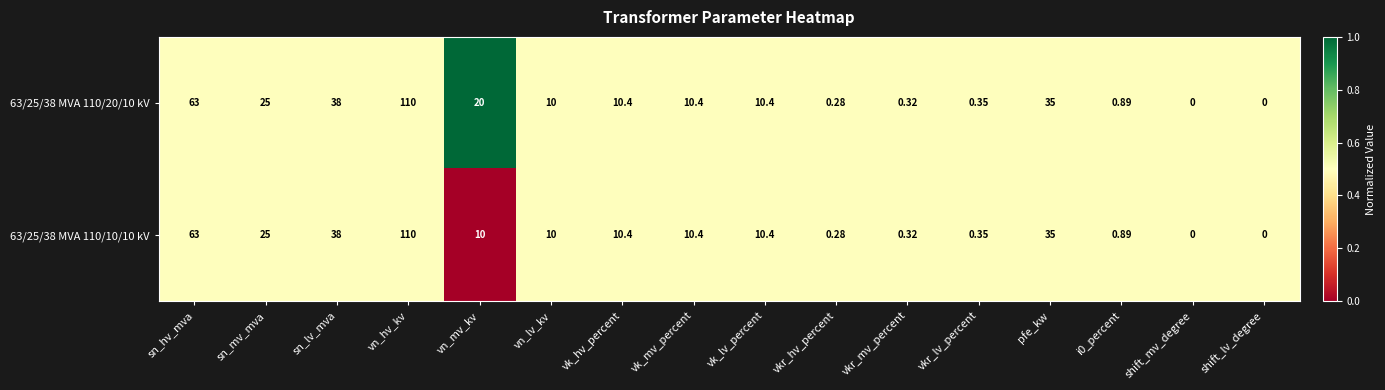

At which category is the sum across all series the highest?

vn_hv_kv